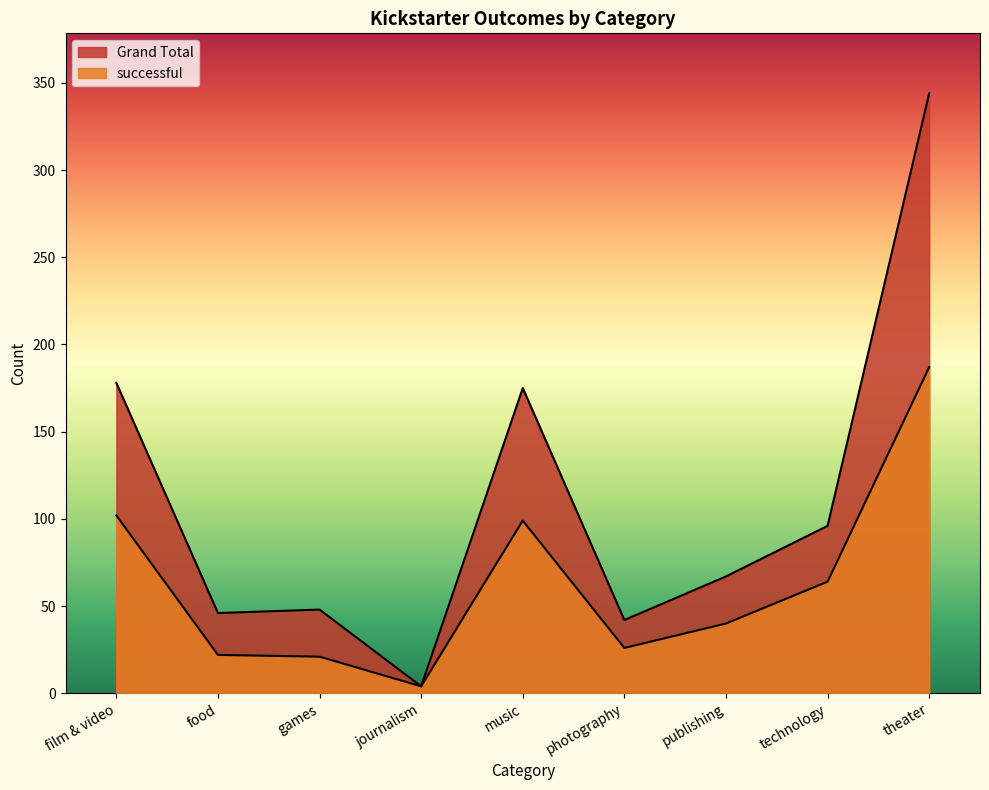

At which category does the chart reach its peak across all series?

theater